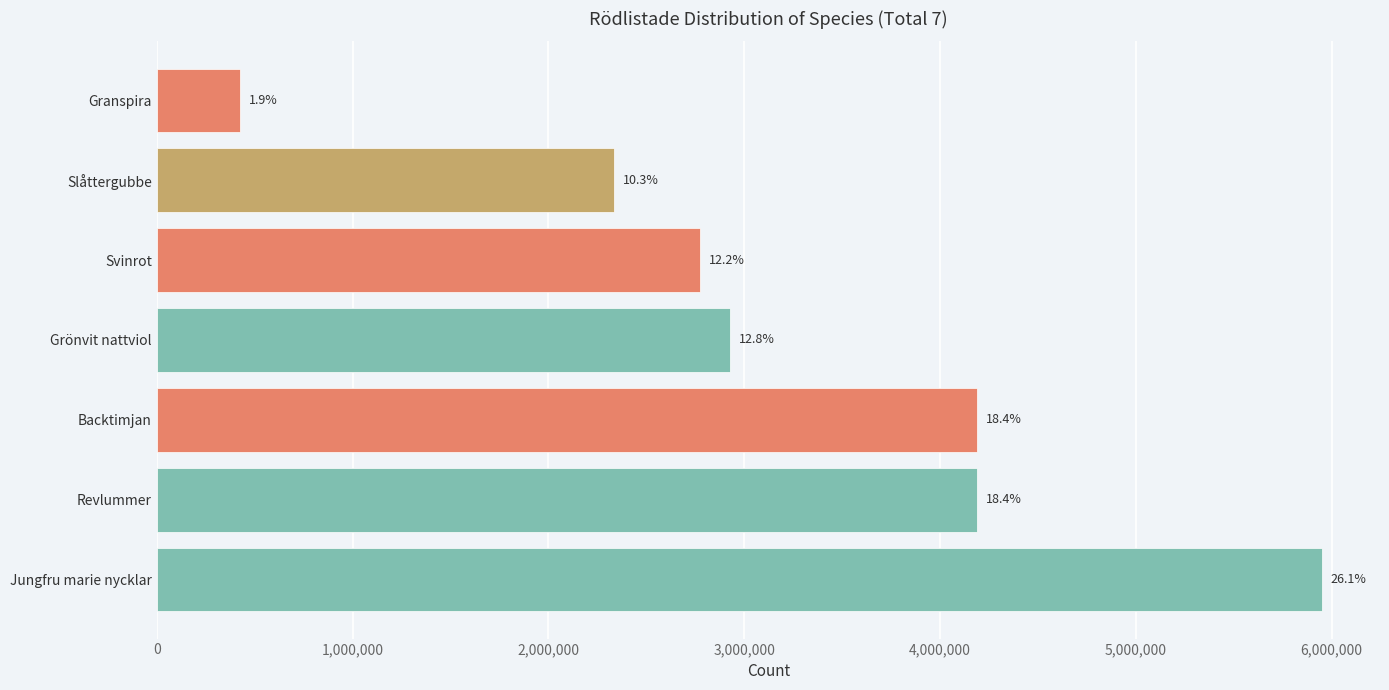

How many bars are there in total?

7